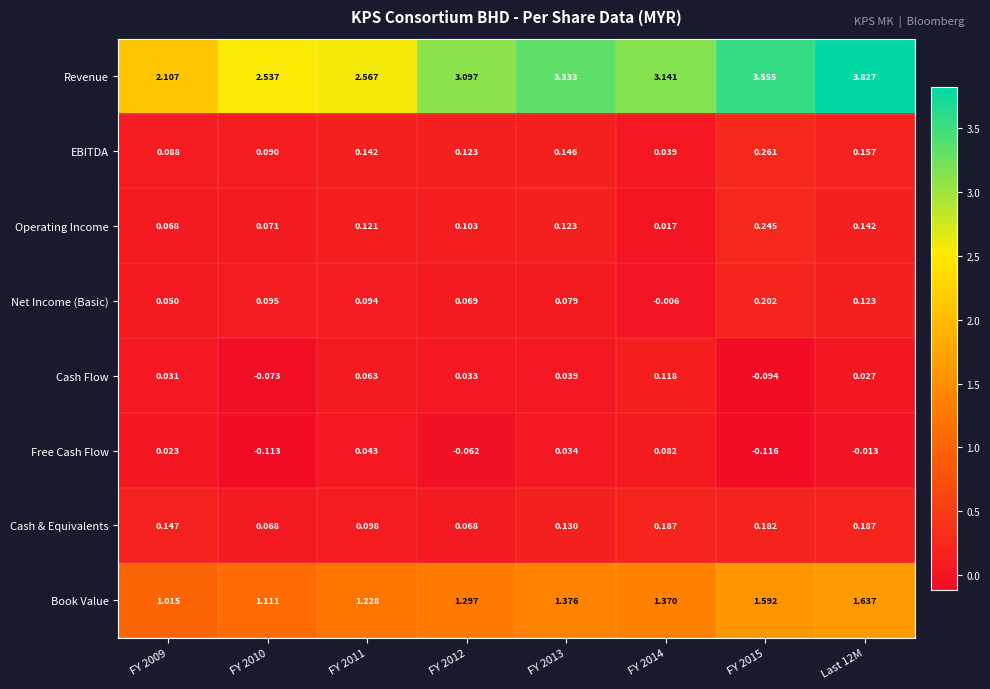

At how many categories does at least one series exceed 1?

8